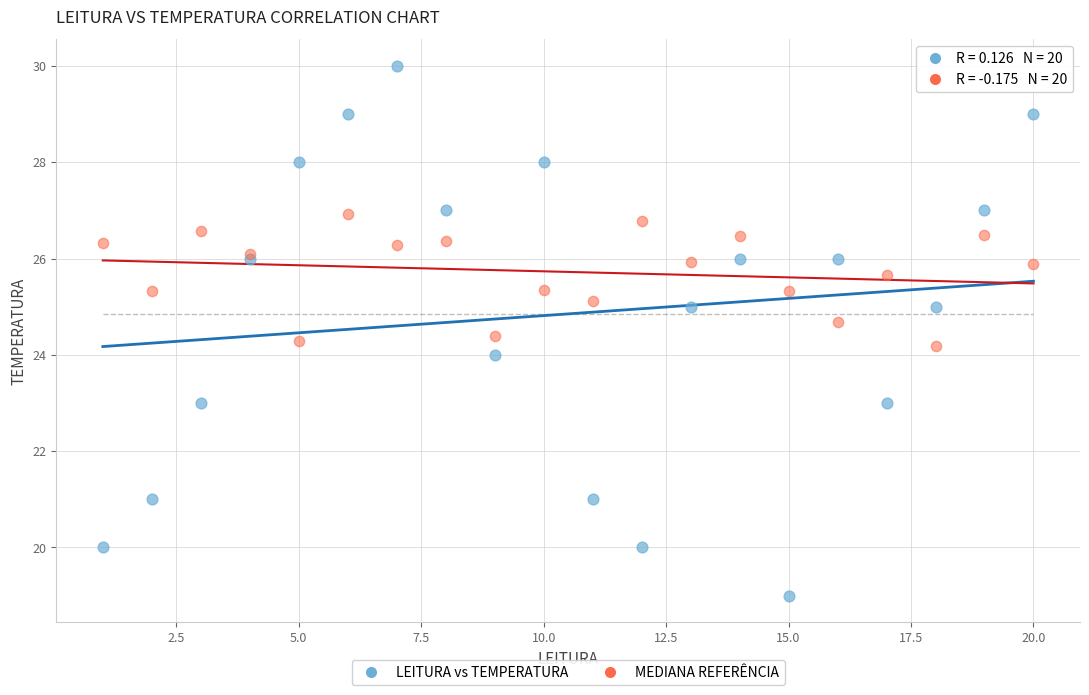

What is the X range (max minus min) for the scatter plot?

19.0